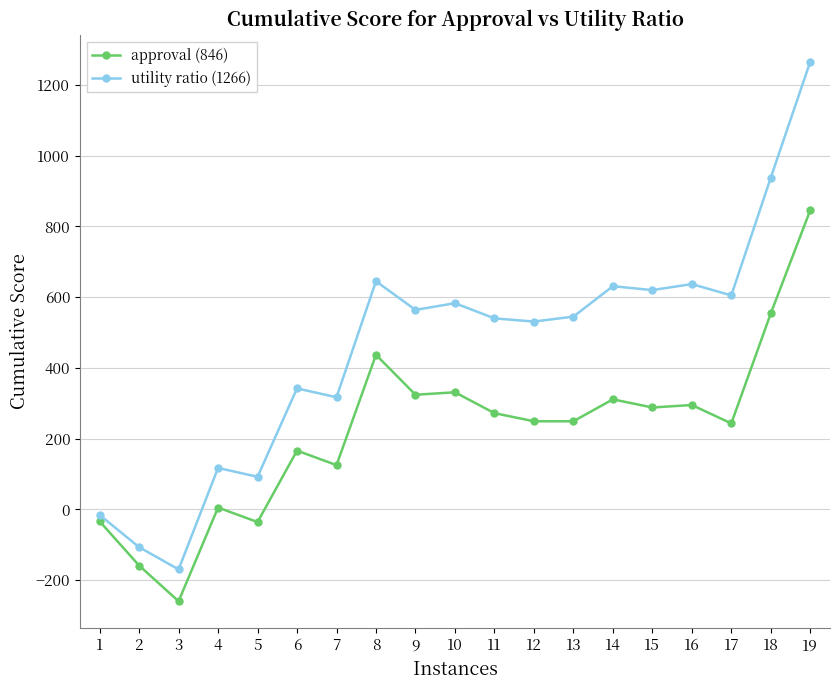

What are all the series names shown in the legend?

approval (846), utility ratio (1266)